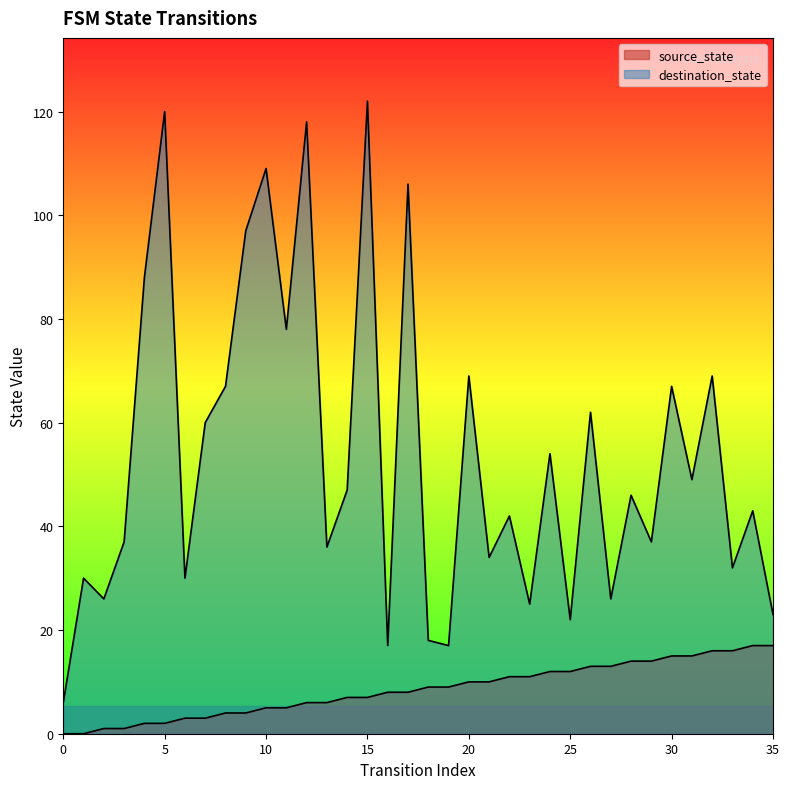

Does the chart display data point markers on the line(s)?

No